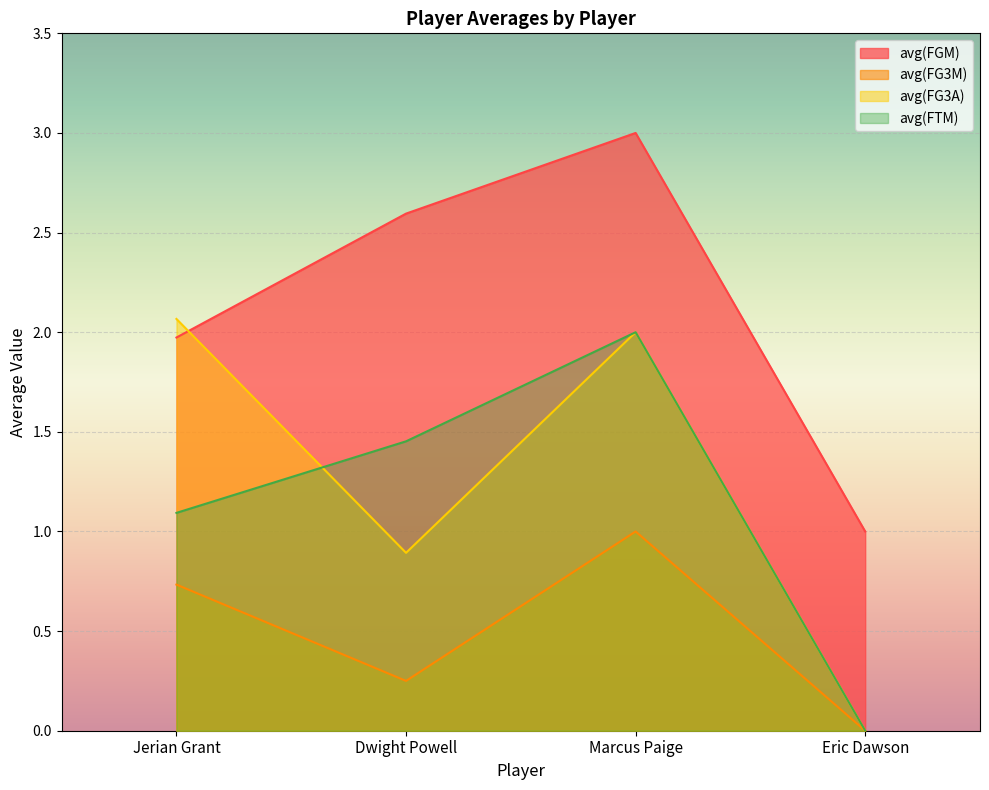

Reading right to left, extract all data points from this chart.

avg(FGM): 1.0	3.0	2.6	2.0
avg(FG3M): 0.0	1.0	0.2	0.7
avg(FG3A): 0.0	2.0	0.9	2.1
avg(FTM): 0.0	2.0	1.5	1.1